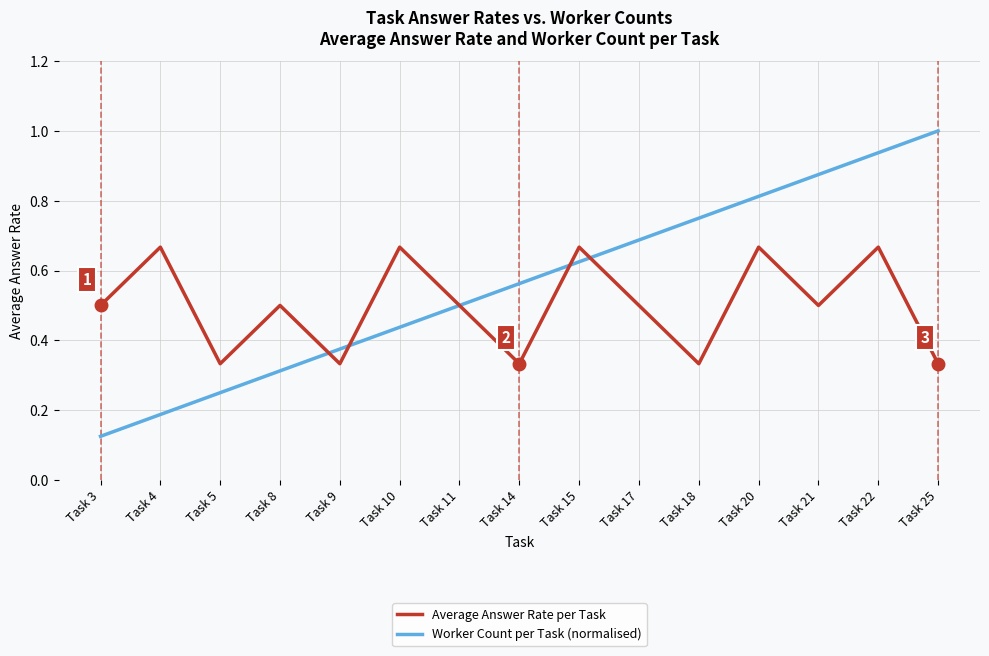

At which label does Worker Count per Task (normalised) reach its minimum?

Task 3